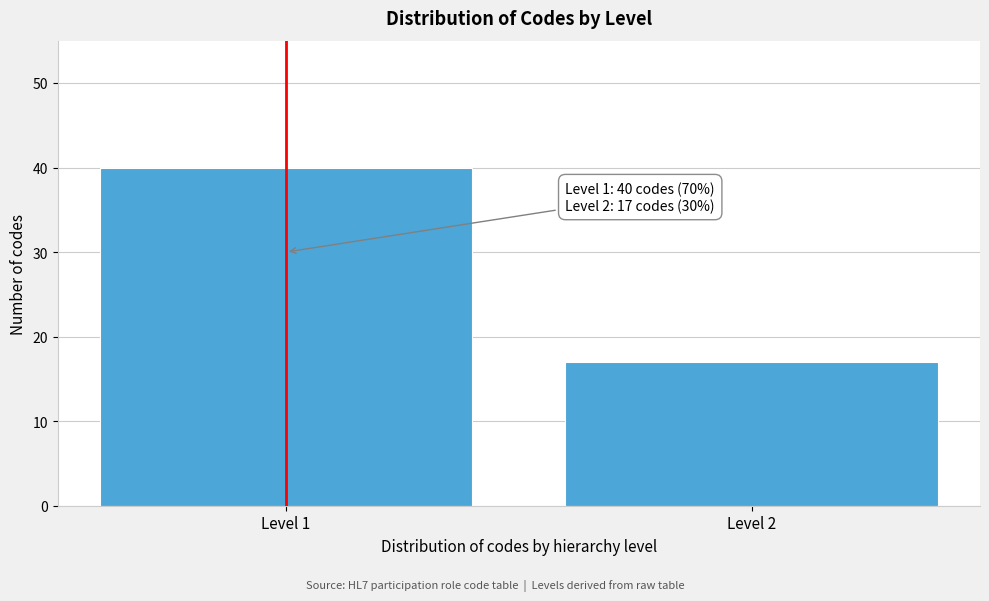

Reading left to right, what are all the values shown in this chart?

40	17